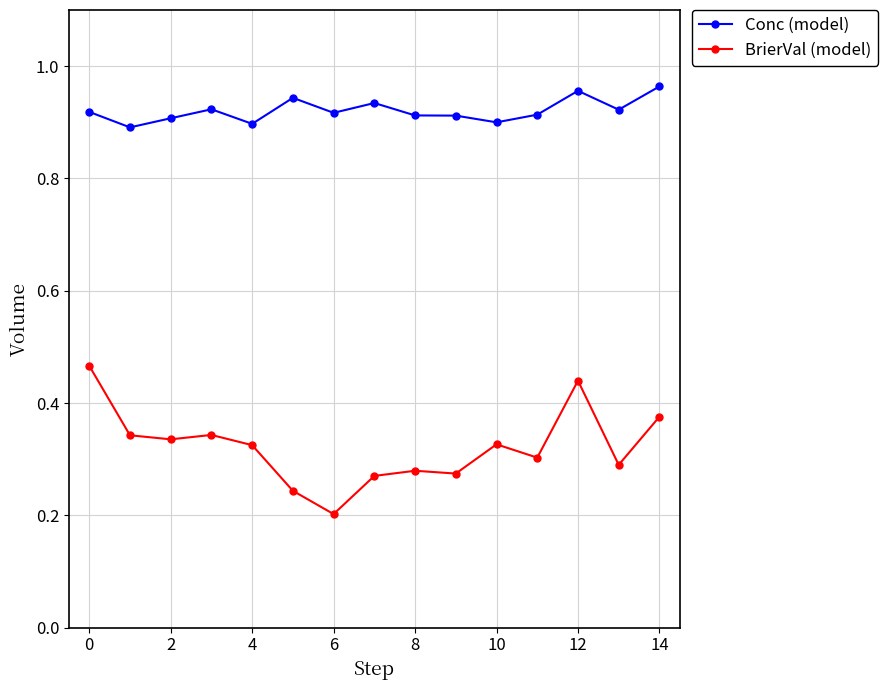

How many lines are shown in the chart?

2